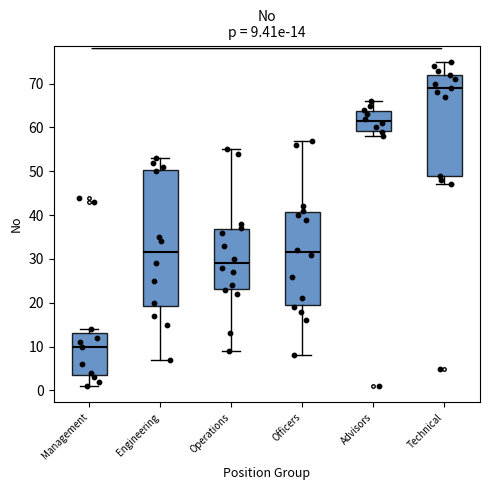

Comparing the boxes themselves (not the whiskers), which one is the tallest?

Engineering